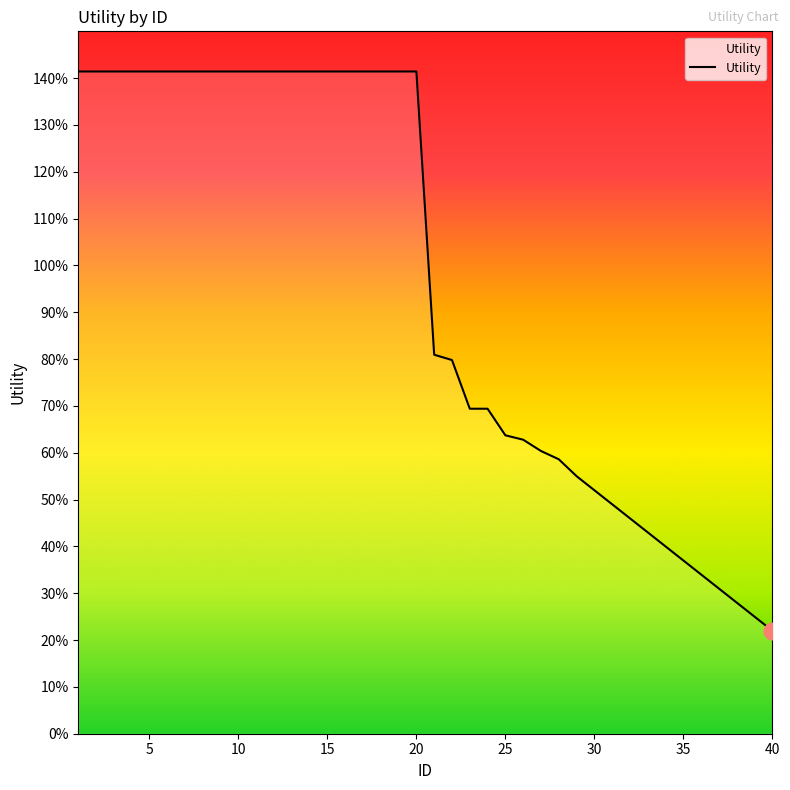

What is the average value?

1.0